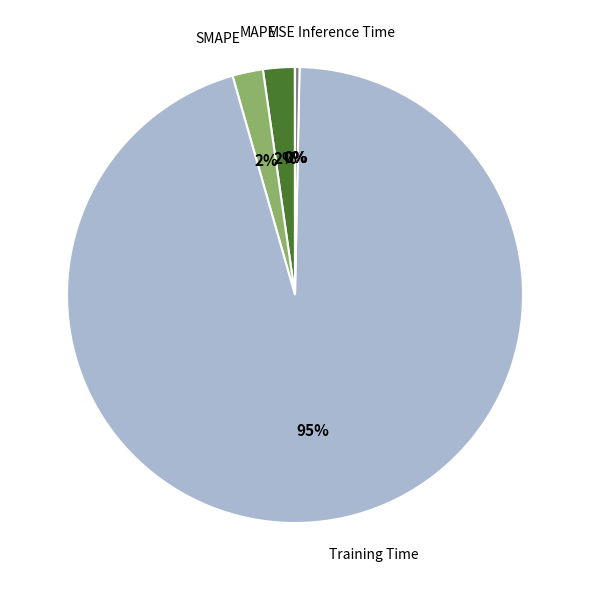

What is the largest slice in the pie chart?

Training Time